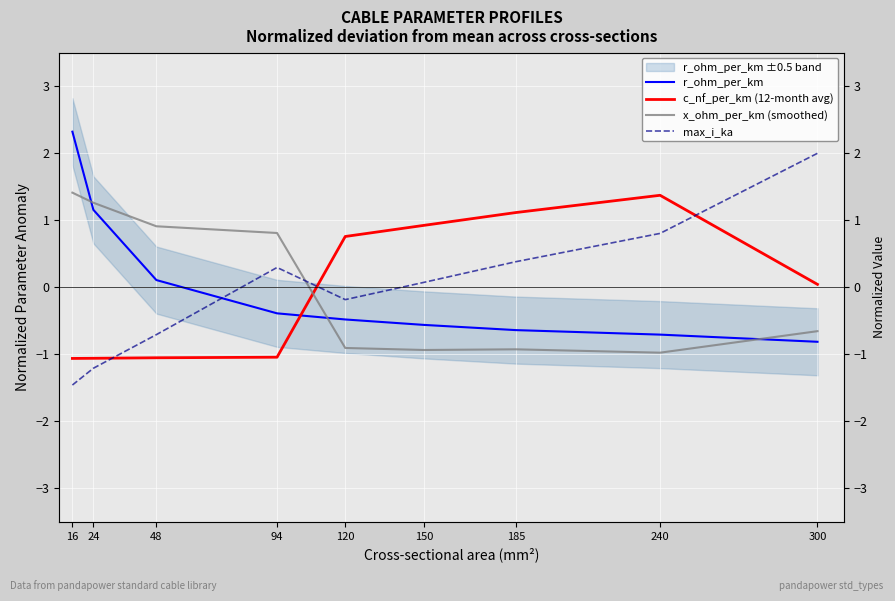

Reading left to right, extract all data points from this chart.

r_ohm_per_km: 2.3	1.2	0.1	-0.4	-0.5	-0.6	-0.6	-0.7	-0.8
c_nf_per_km (12-month avg): -1.1	-1.1	-1.1	-1.0	0.8	0.9	1.1	1.4	0.0
x_ohm_per_km (smoothed): 1.4	1.3	0.9	0.8	-0.9	-0.9	-0.9	-1.0	-0.7
max_i_ka: -1.5	-1.2	-0.7	0.3	-0.2	0.1	0.4	0.8	2.0